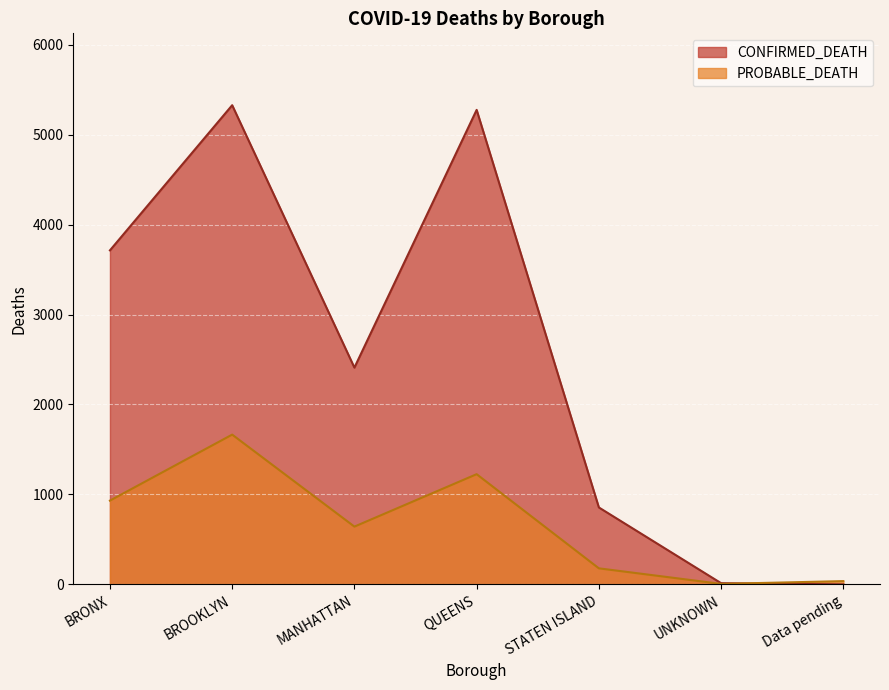

Reading left to right, transcribe all the data shown in this chart.

CONFIRMED_DEATH: BRONX=3714	BROOKLYN=5328	MANHATTAN=2410	QUEENS=5276	STATEN ISLAND=855	UNKNOWN=13	Data pending=0
PROBABLE_DEATH: BRONX=931	BROOKLYN=1665	MANHATTAN=642	QUEENS=1225	STATEN ISLAND=178	UNKNOWN=5	Data pending=36